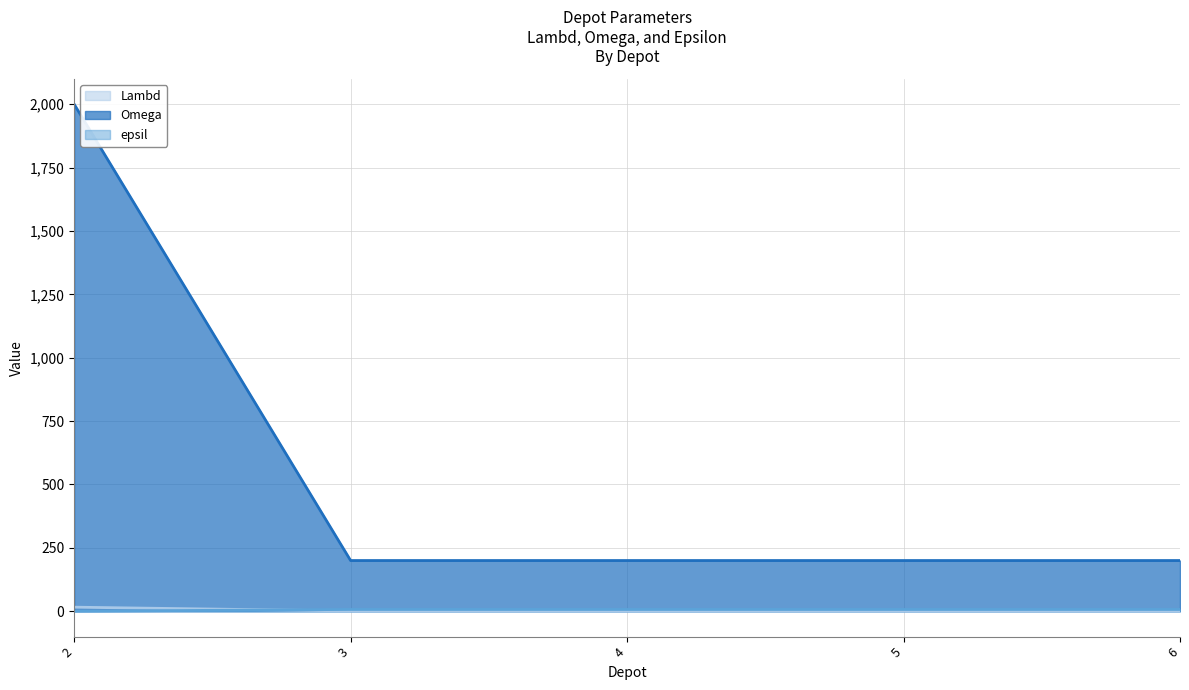

Which series has the largest total across all categories?

Omega